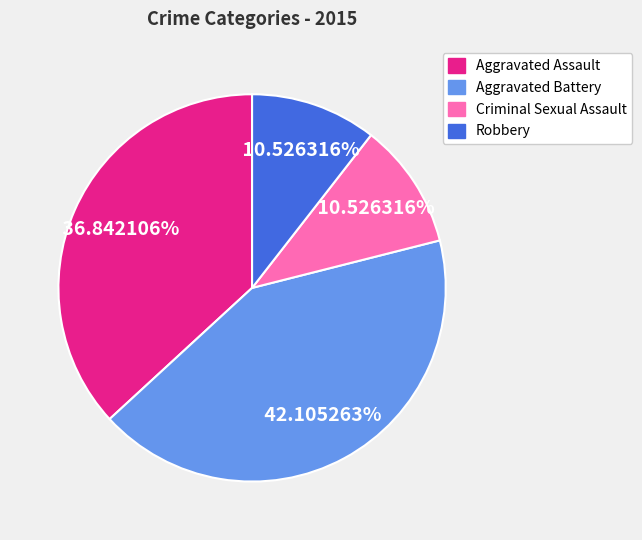

How many slices are in this pie chart?

4